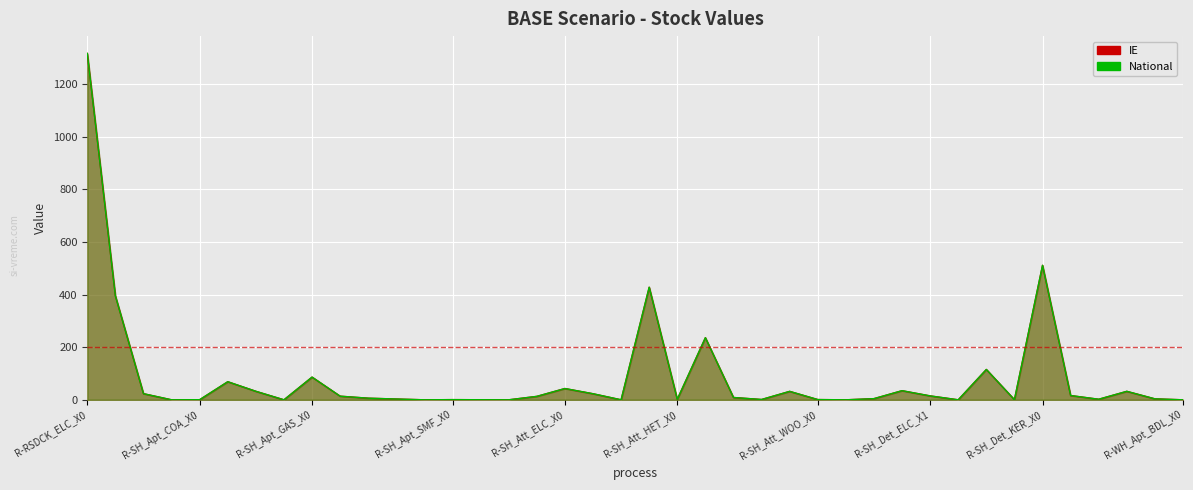

How many interior local peaks does the IE series have?

11